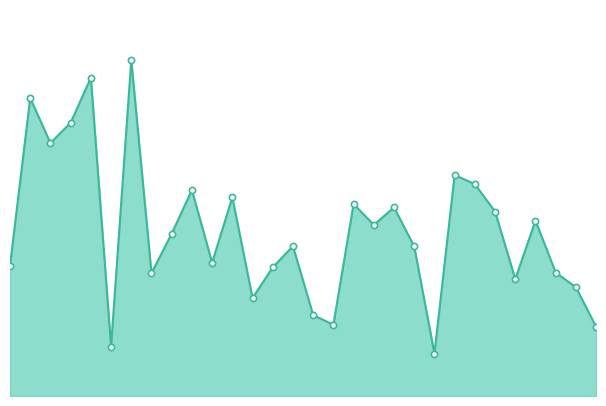

How many lines are shown in the chart?

1